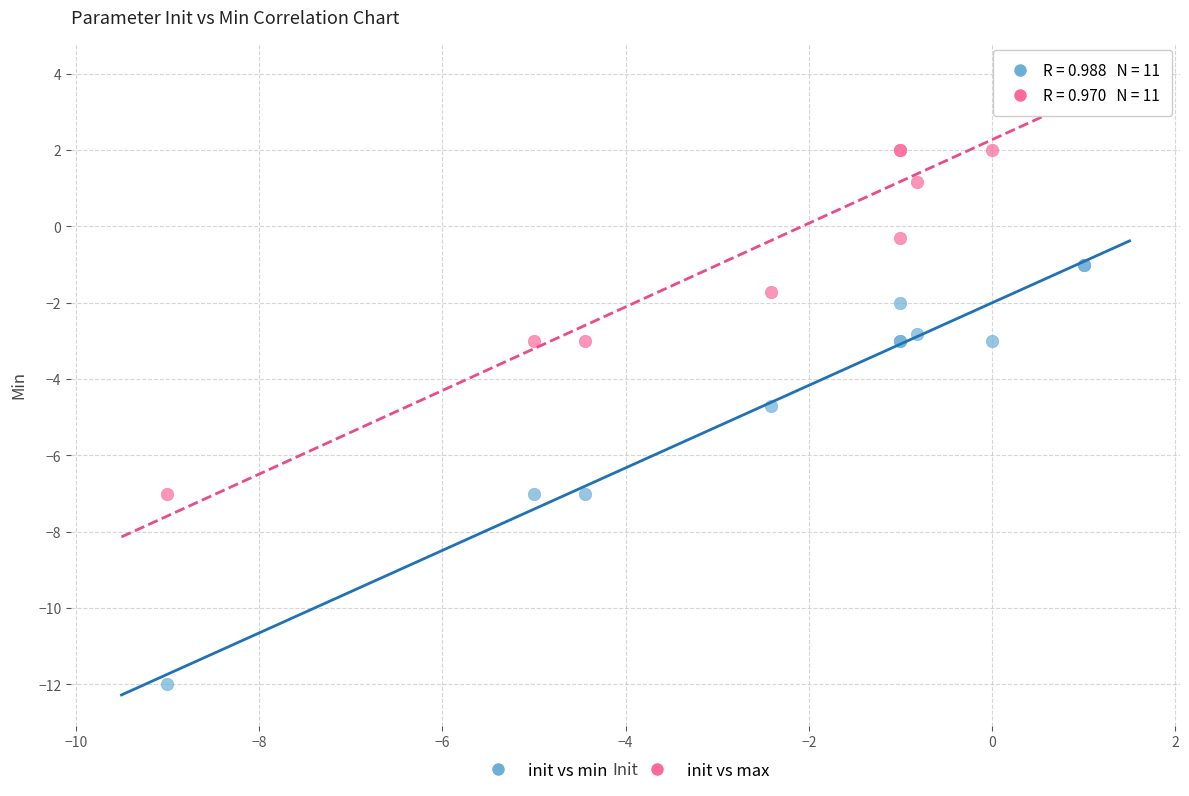

Which series reaches the maximum Y coordinate?

init vs max